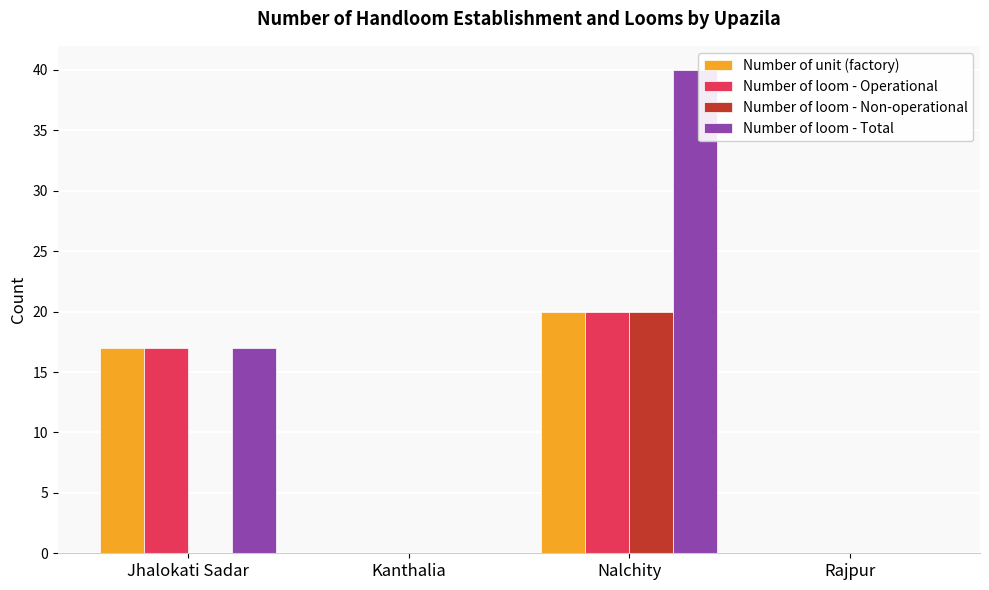

What is the greatest value displayed?

40